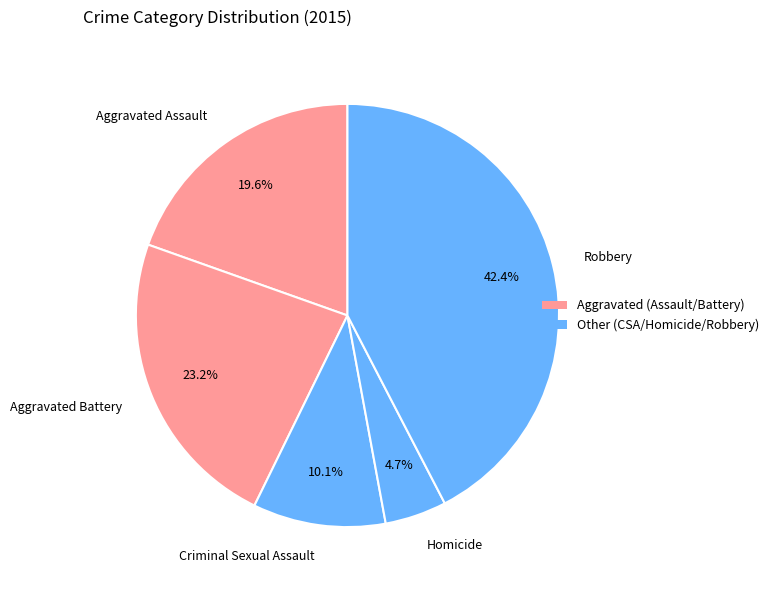

How many segments does this pie chart have?

5